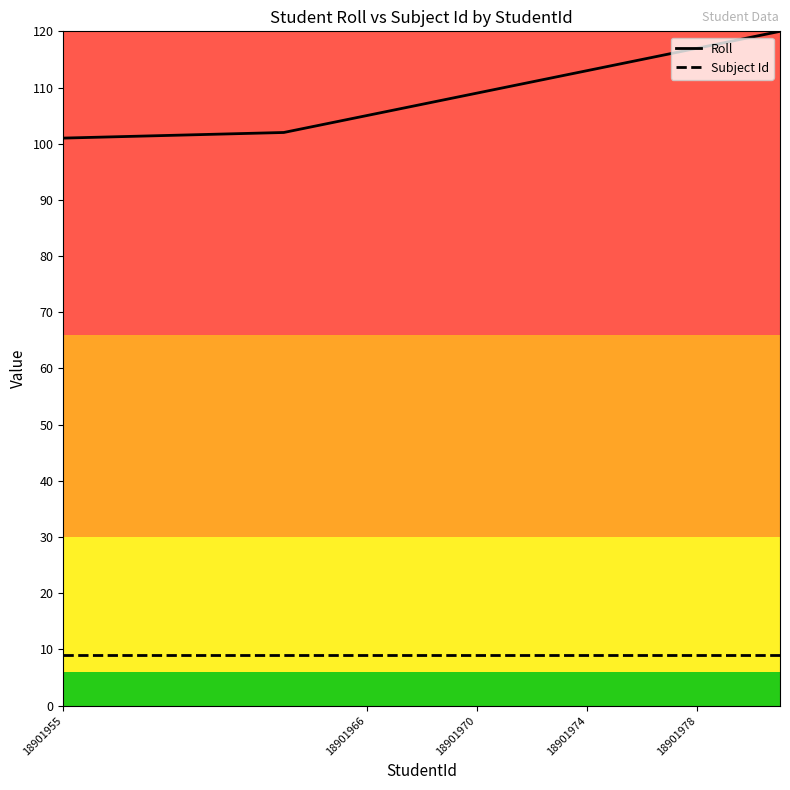

True or false: Subject Id and Roll cross at least once.

False